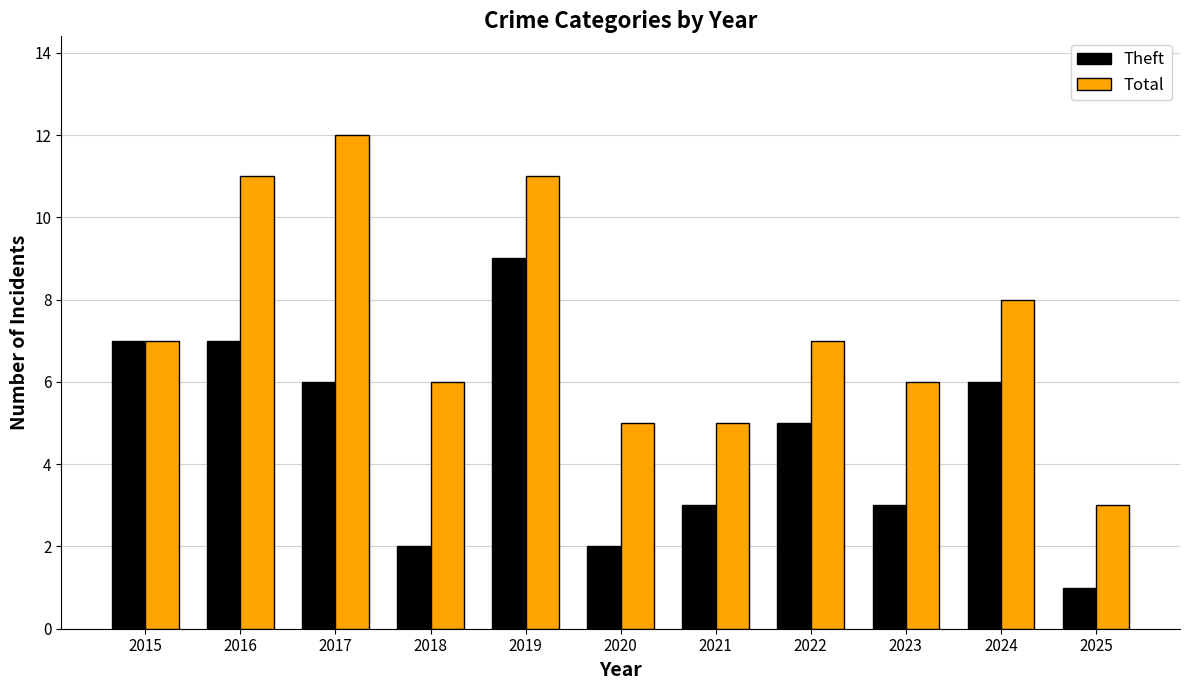

What is the difference between the highest and lowest values at 2020?

3